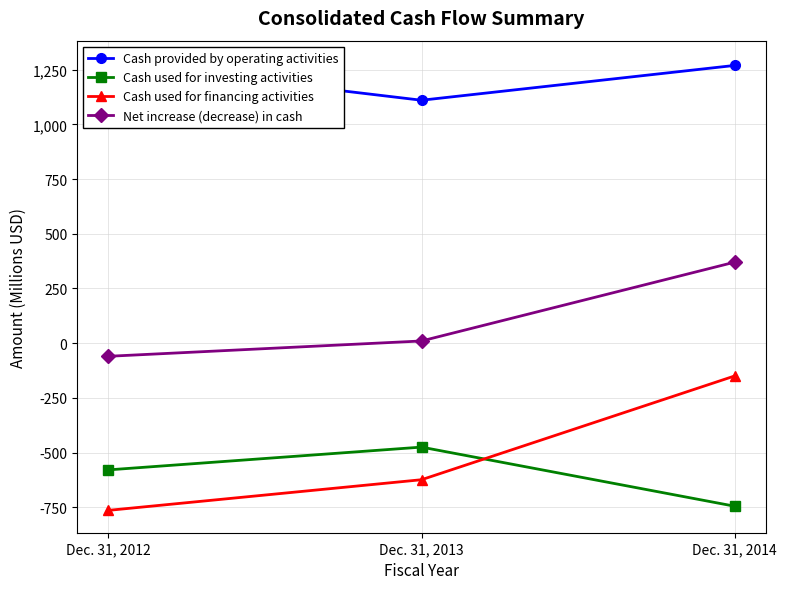

The value of Cash used for financing activities at Dec. 31, 2012 is -764. True or false?

True